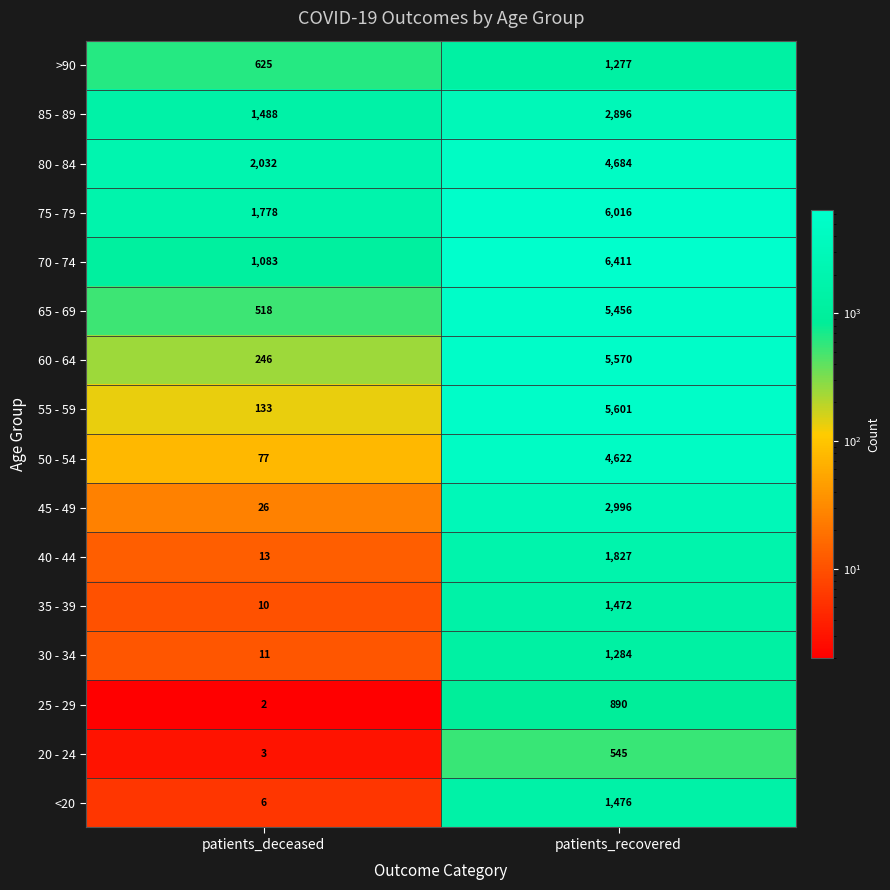

At which category does the chart reach its peak across all series?

patients_recovered